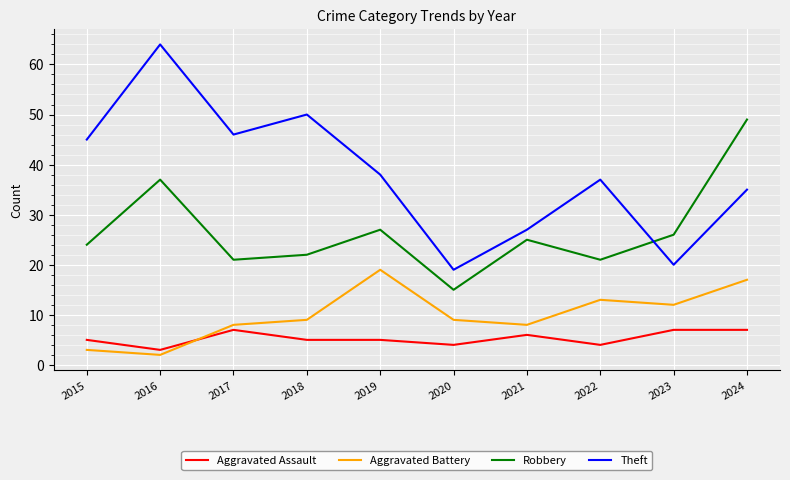

Reading left to right, list all the values displayed in this chart.

Aggravated Assault: 2015=5	2016=3	2017=7	2018=5	2019=5	2020=4	2021=6	2022=4	2023=7	2024=7
Aggravated Battery: 2015=3	2016=2	2017=8	2018=9	2019=19	2020=9	2021=8	2022=13	2023=12	2024=17
Robbery: 2015=24	2016=37	2017=21	2018=22	2019=27	2020=15	2021=25	2022=21	2023=26	2024=49
Theft: 2015=45	2016=64	2017=46	2018=50	2019=38	2020=19	2021=27	2022=37	2023=20	2024=35